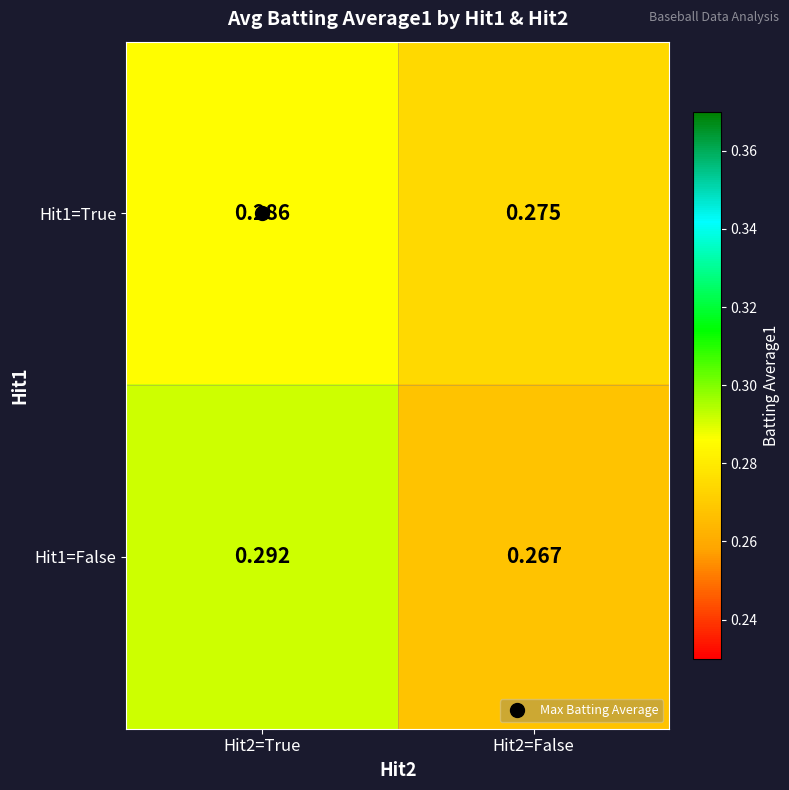

Which series has the largest total across all categories?

Hit1=True